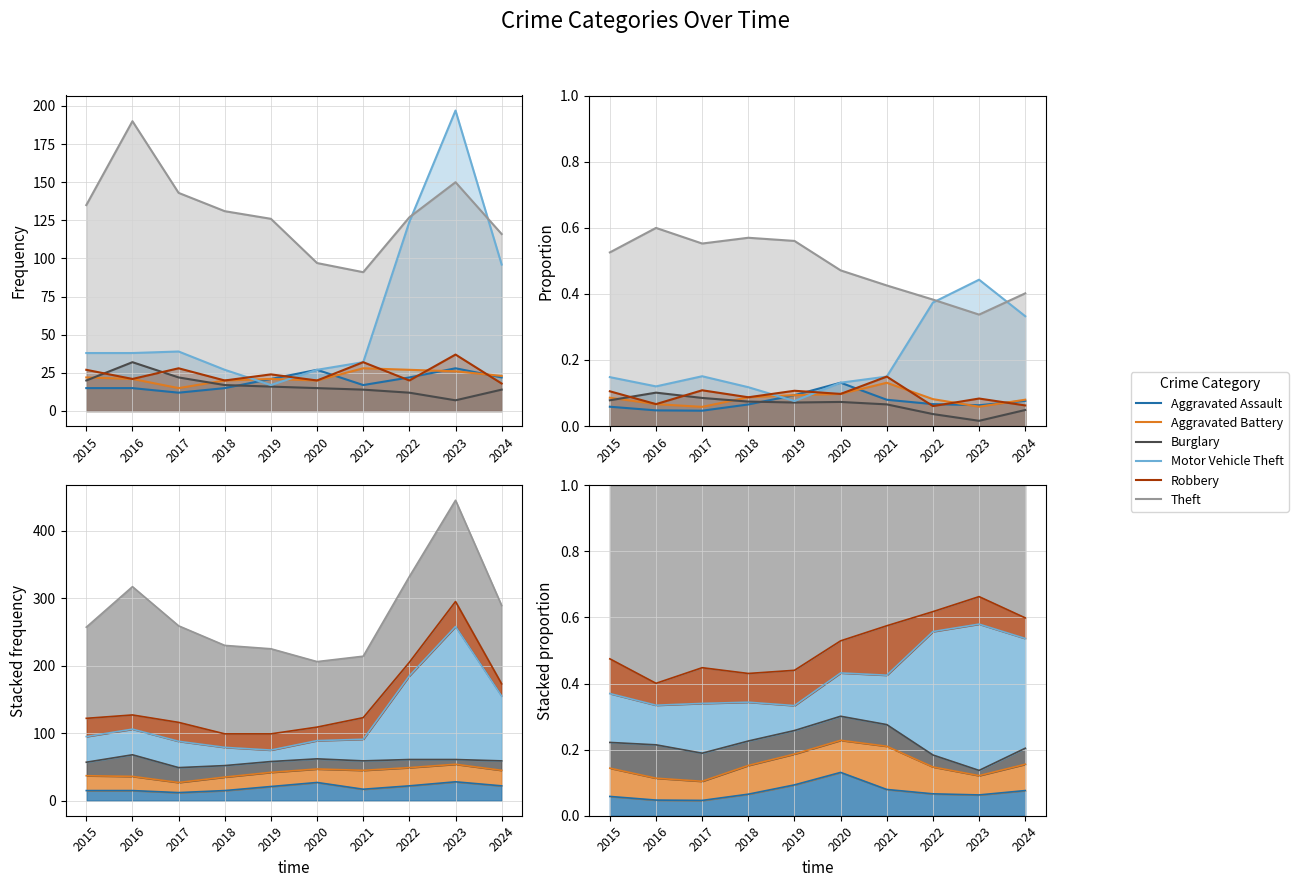

Rank the series by their maximum value, from highest to lowest.

Theft, Motor Vehicle Theft, Robbery, Aggravated Assault, Aggravated Battery, Burglary